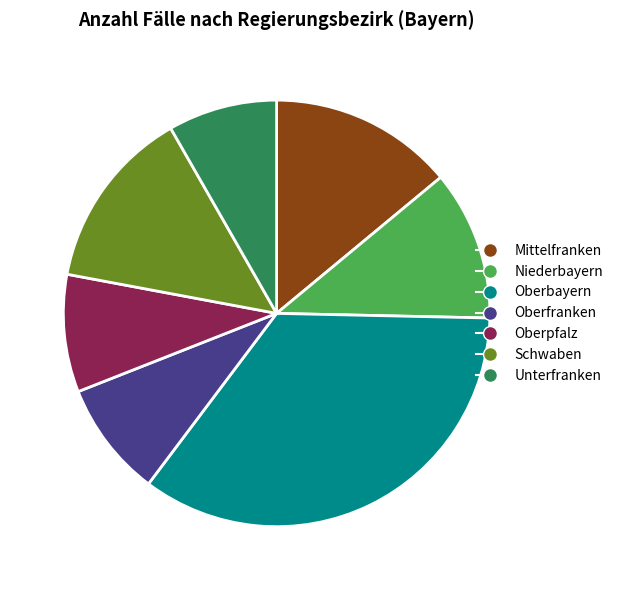

Combined, do Niederbayern and Oberbayern account for over 50%?

No